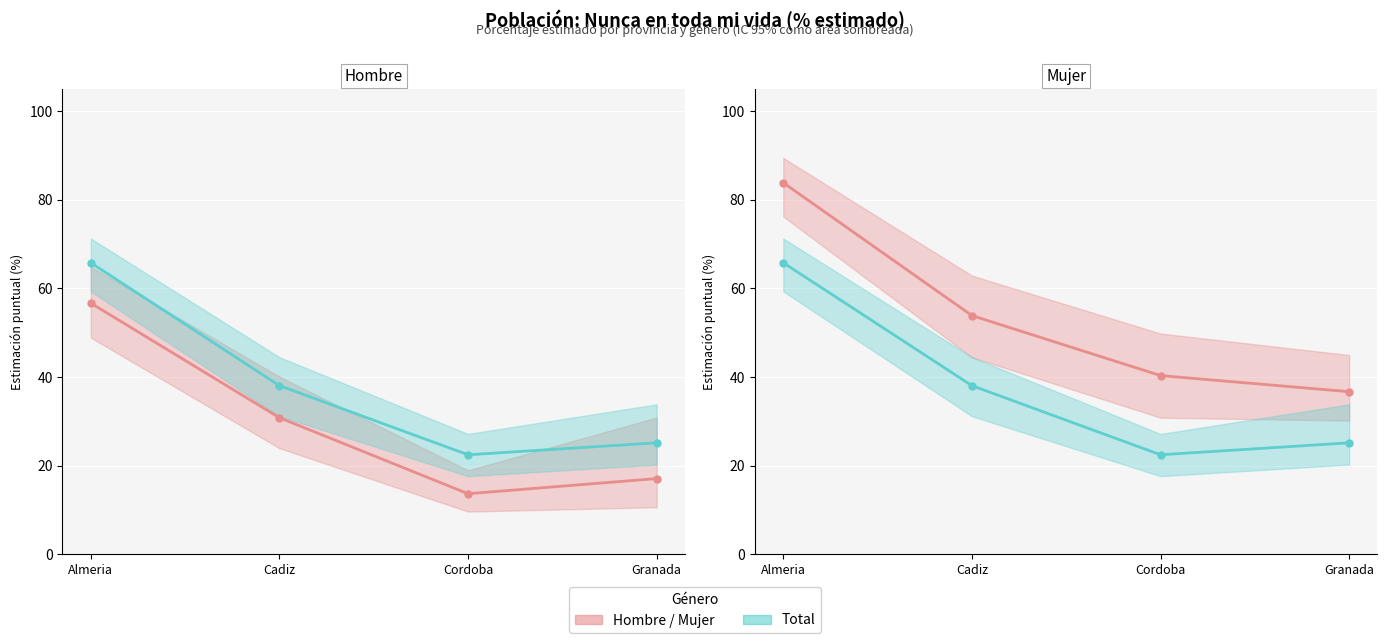

What is the difference between the Total values at Almeria and Cordoba?

43.3